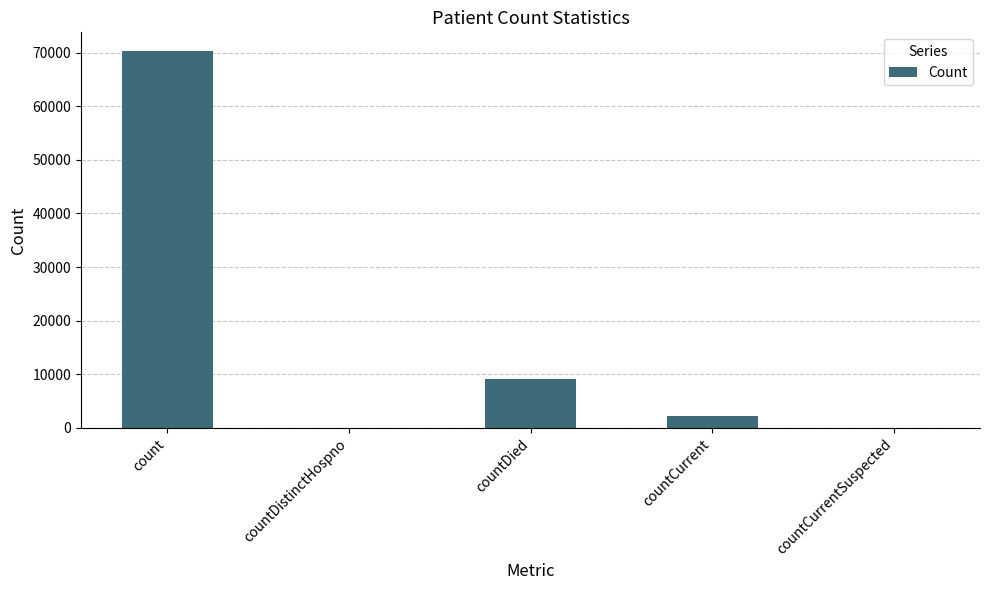

The value at countDistinctHospno is 0. True or false?

True